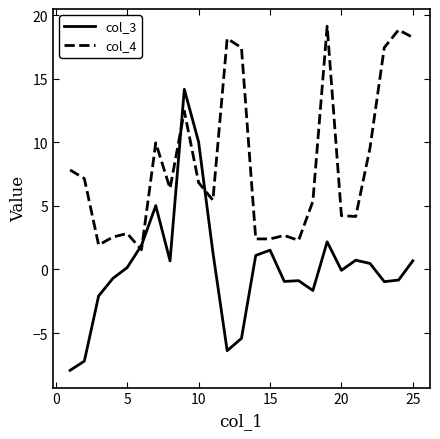

Which series ends up on top after the final intersection of col_3 and col_4?

col_4